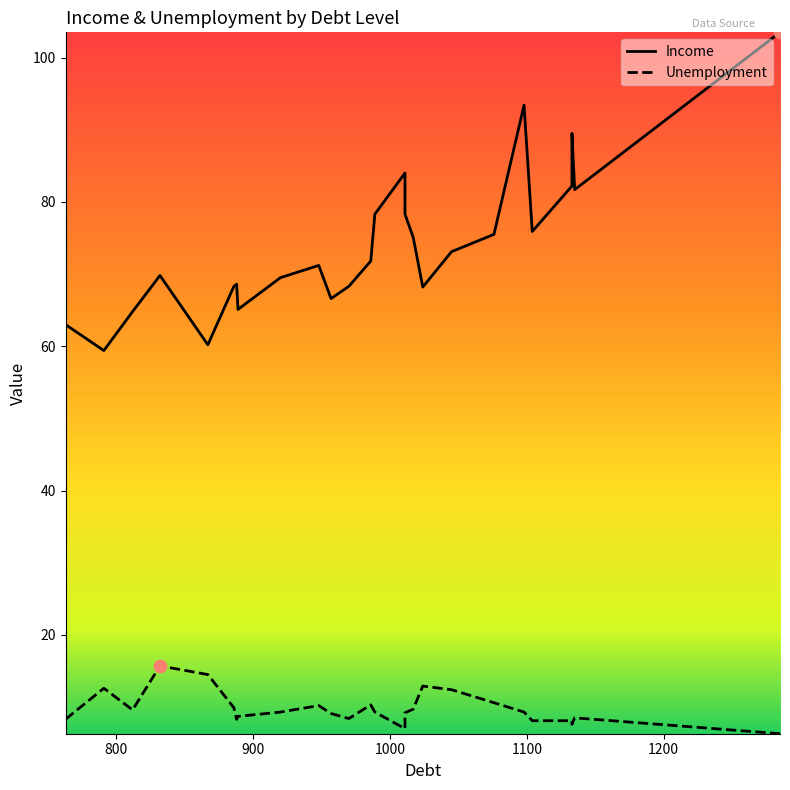

Which series contains the lowest Y value?

Unemployment